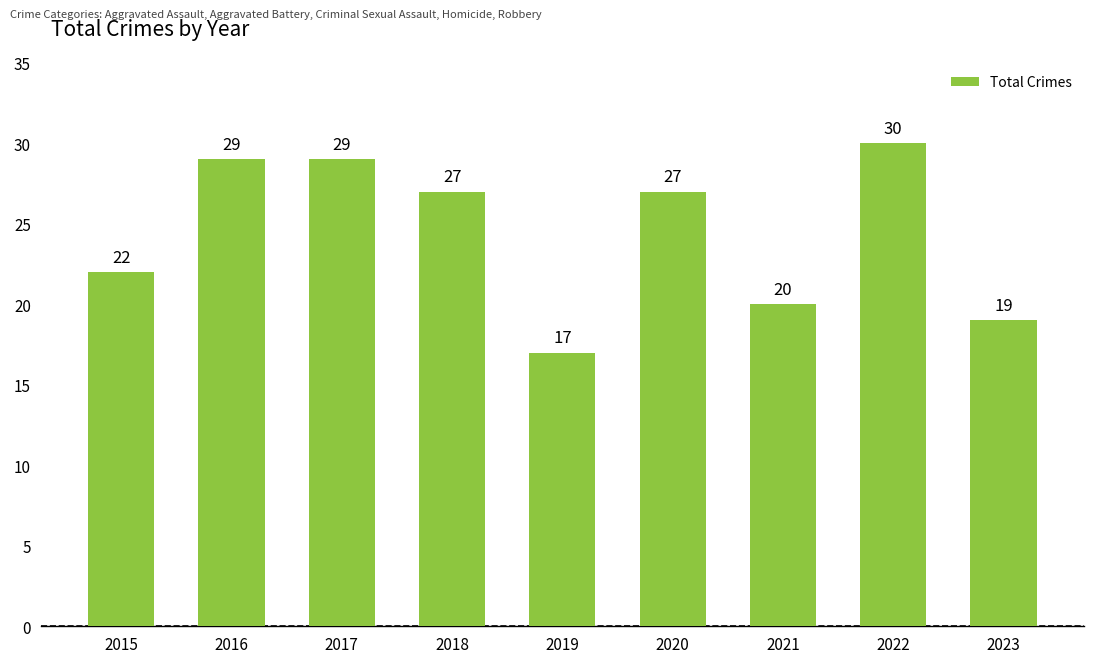

Read the value at 2017.

29